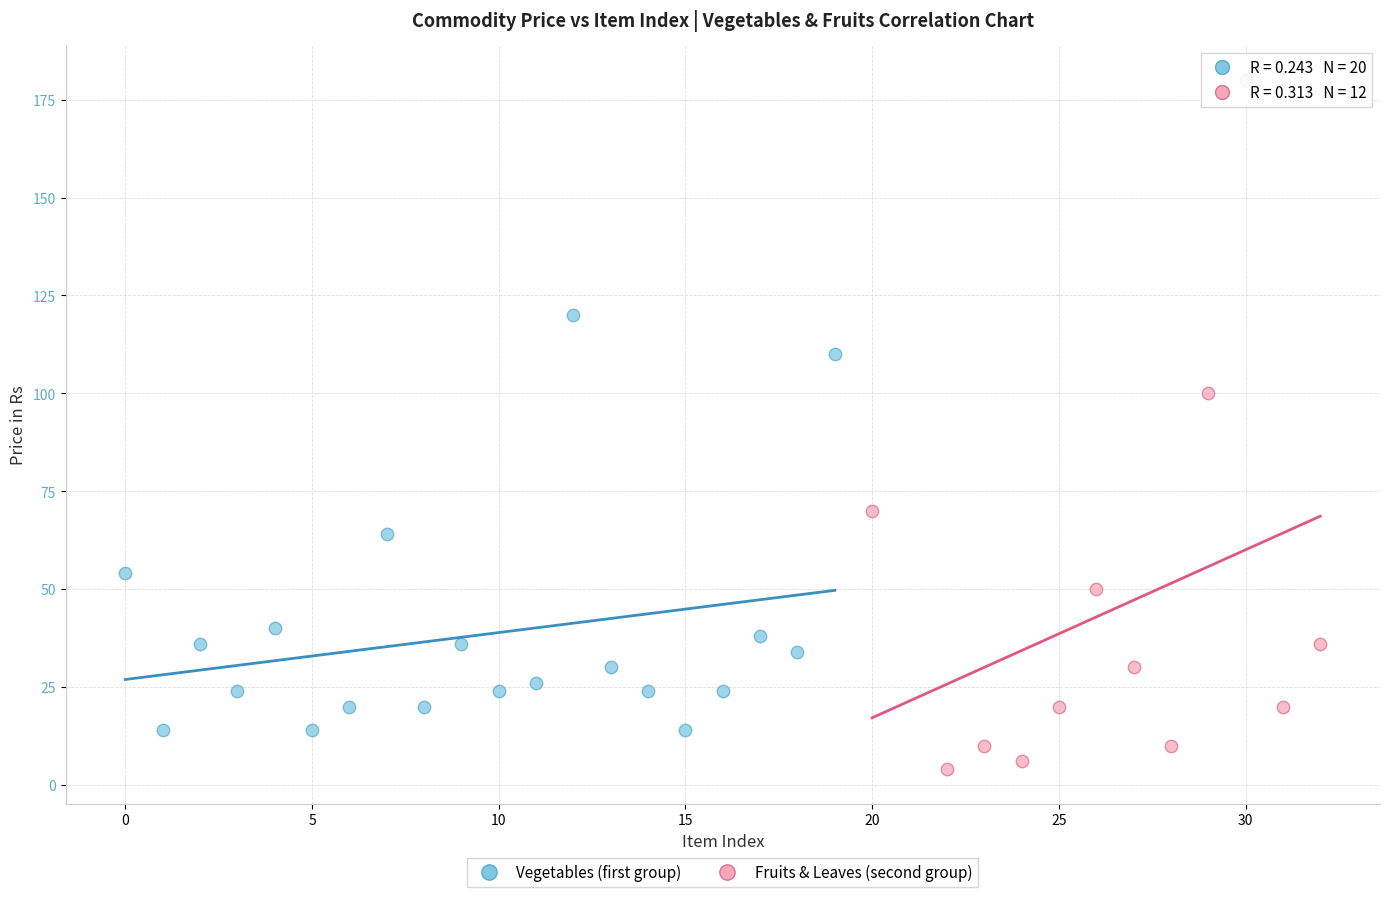

Which series reaches the maximum Y coordinate?

Fruits & Leaves (second group)